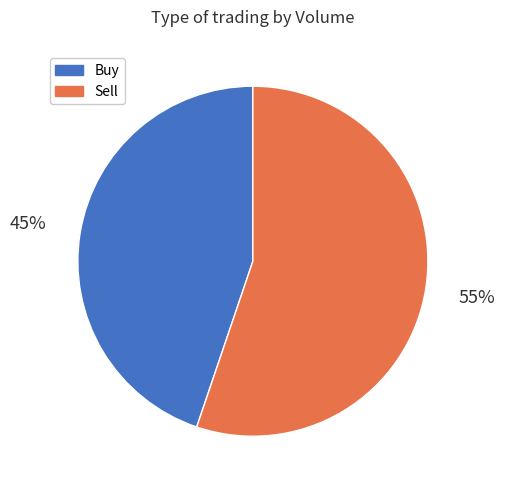

Does Sell represent more than half of the total?

Yes